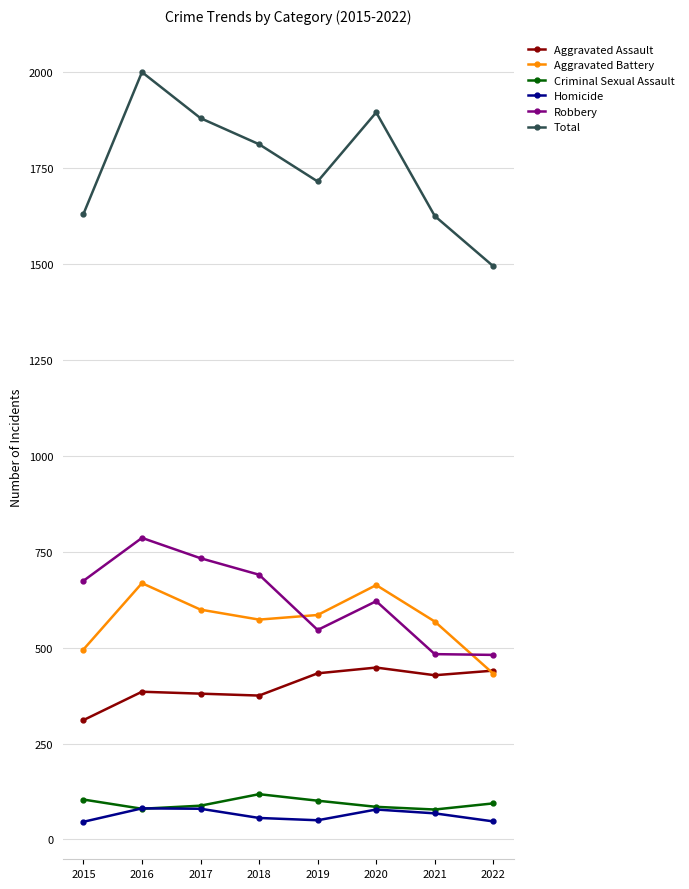

Which series changed the most between 2018 and 2019?

Robbery